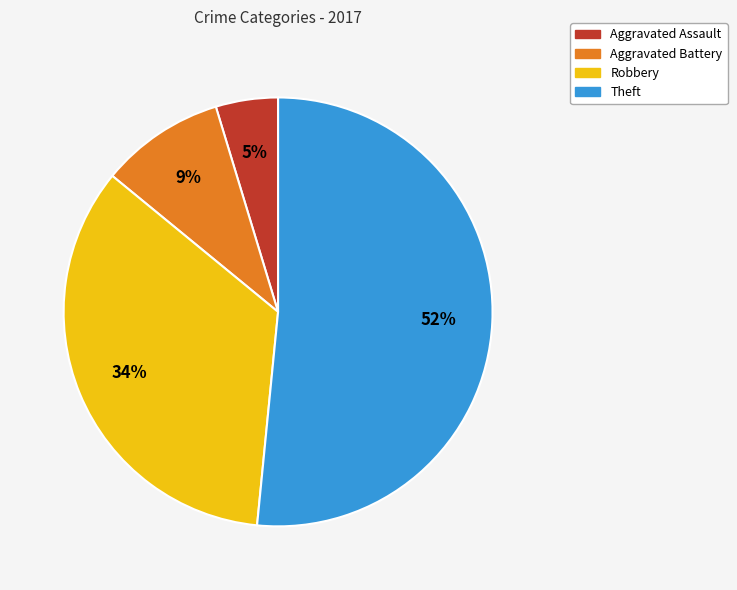

True or false: Theft accounts for 52% of the total.

True